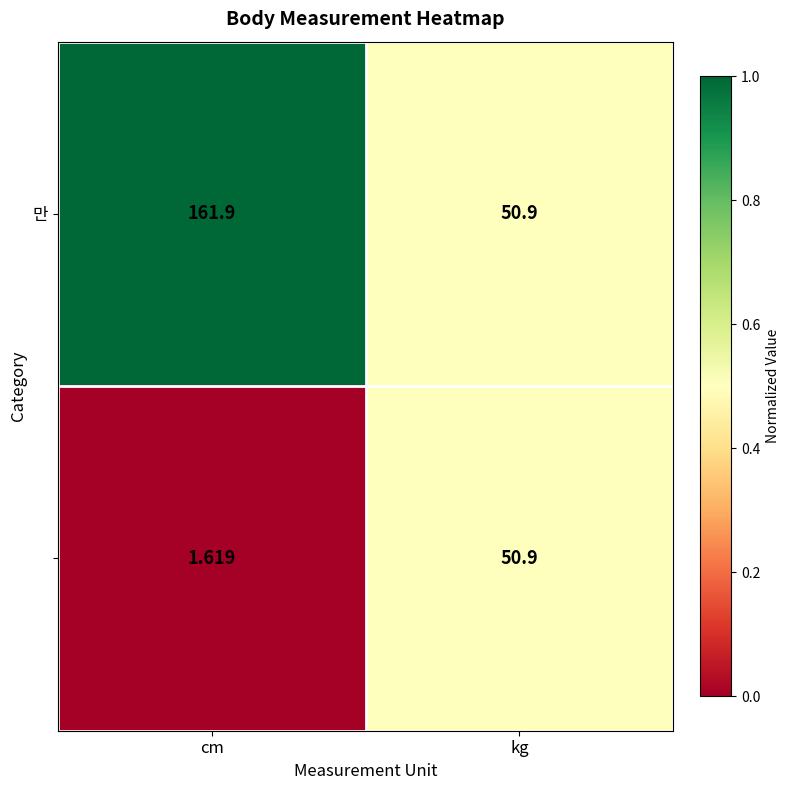

At which category does the chart reach its minimum across all series?

cm